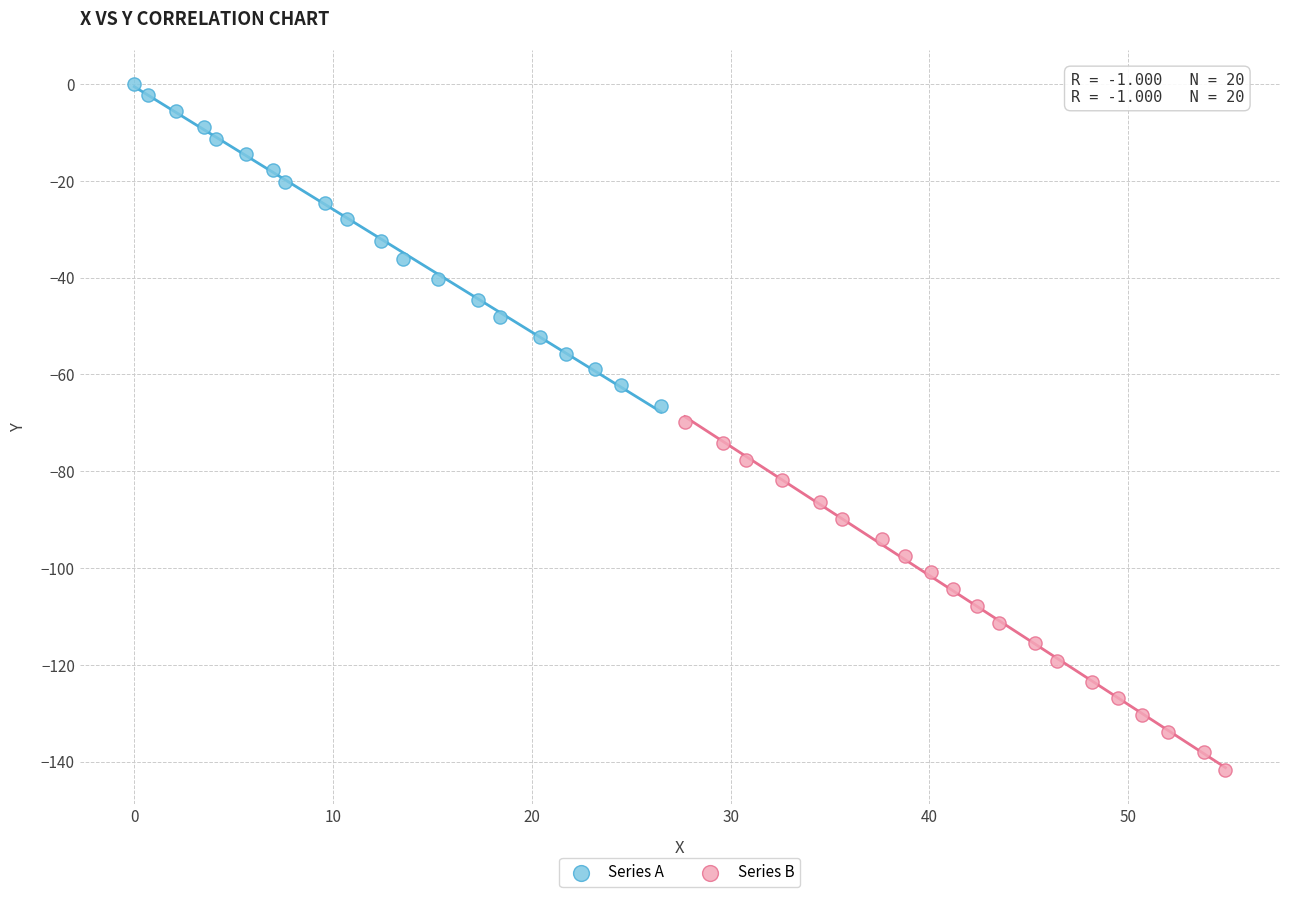

Which series contains the highest Y value?

Series A